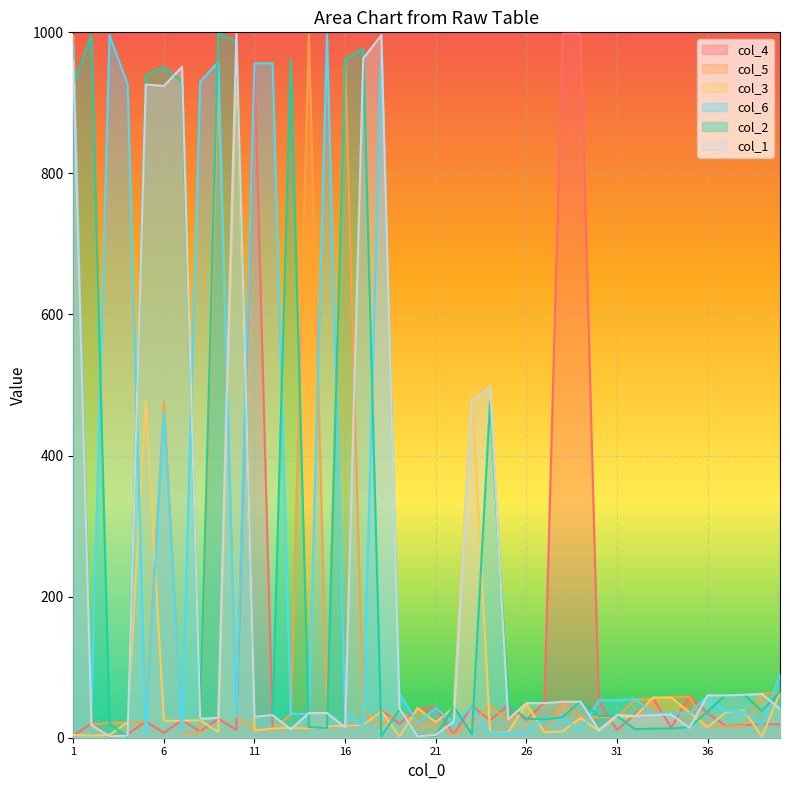

At how many categories does at least one series exceed 349?

22